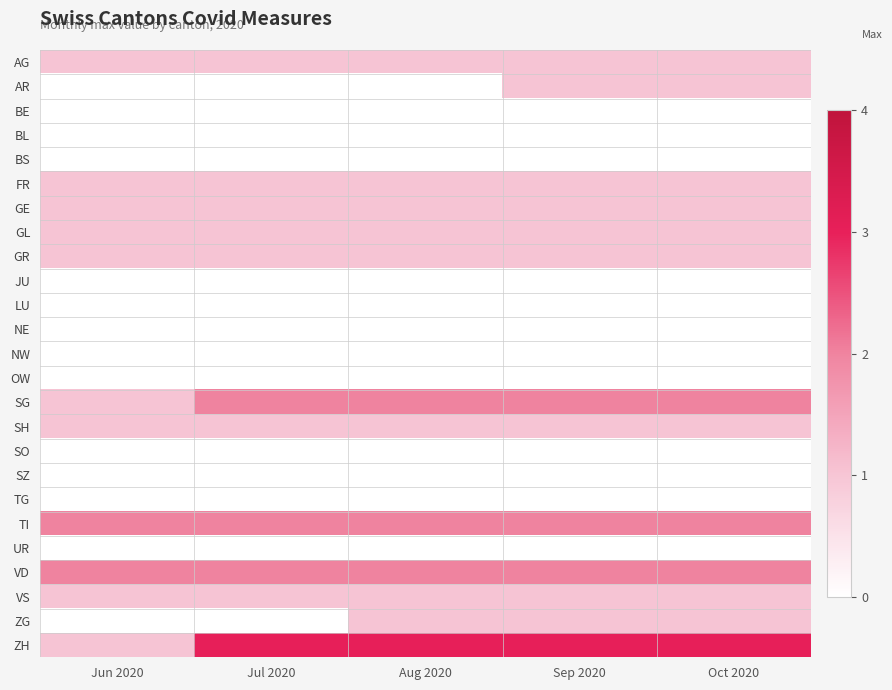

What is the total value across all series at Oct 2020?

18